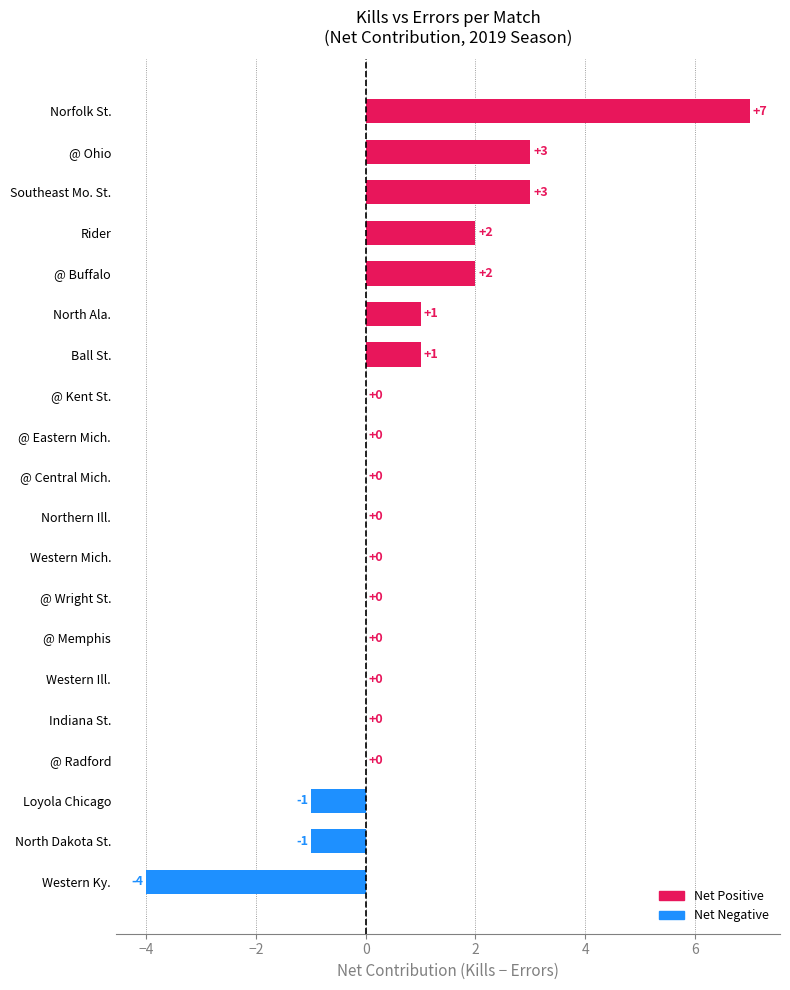

At which category does the chart reach its peak across all series?

Norfolk St.